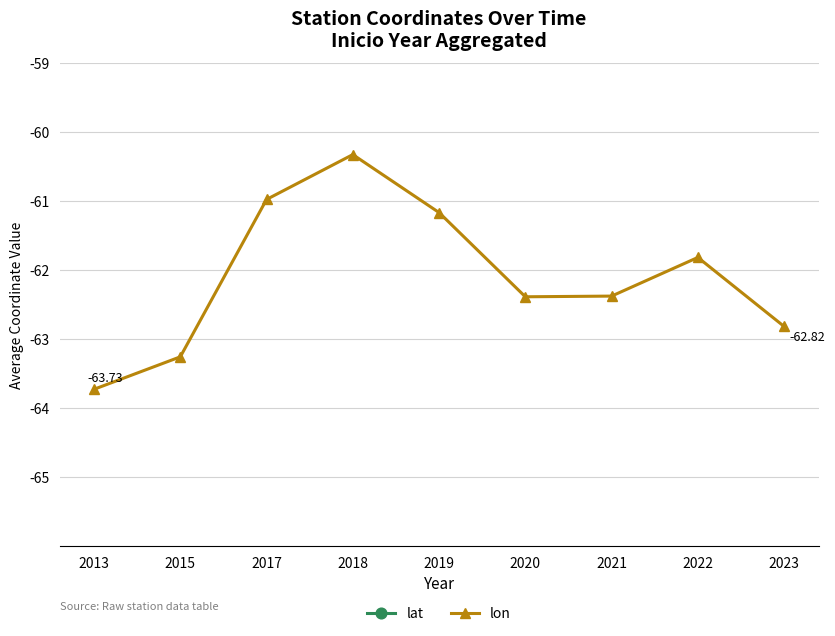

What are all the series names shown in the legend?

lat, lon